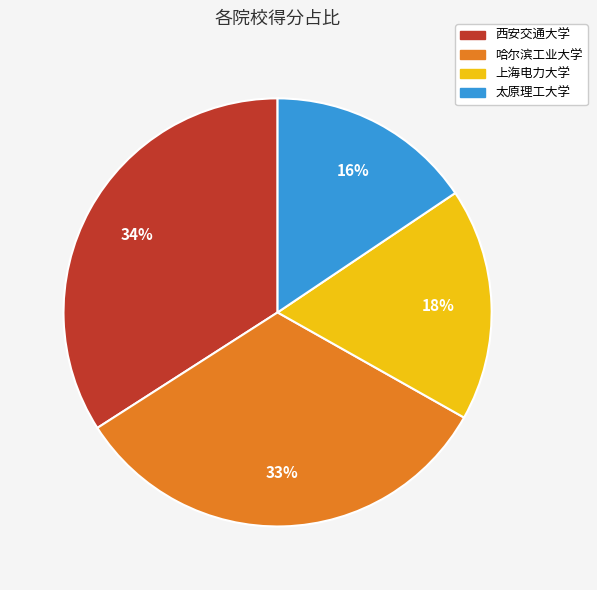

True or false: 哈尔滨工业大学 accounts for 33% of the total.

True